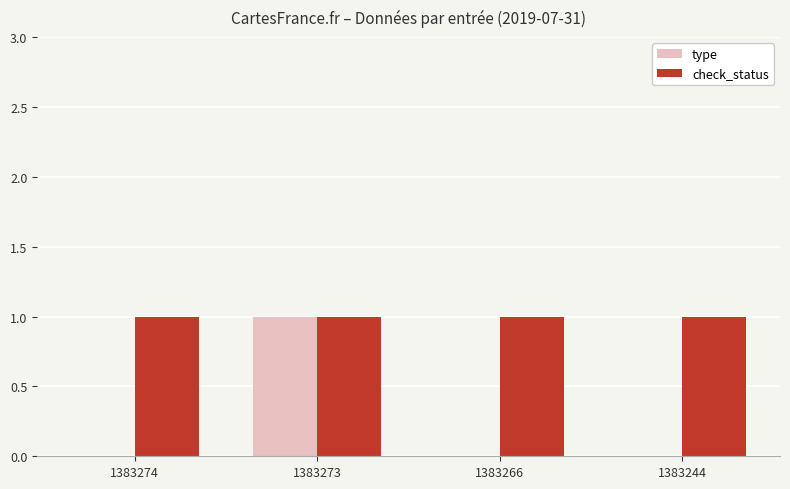

Are the bars horizontal?

No